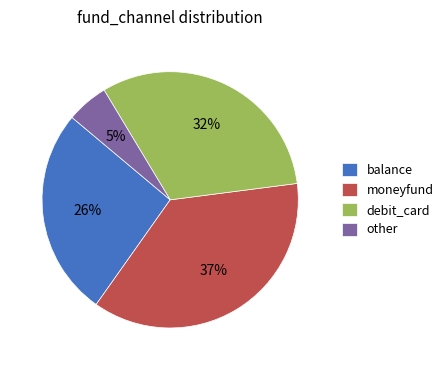

Combined, do moneyfund and debit_card account for over 50%?

Yes